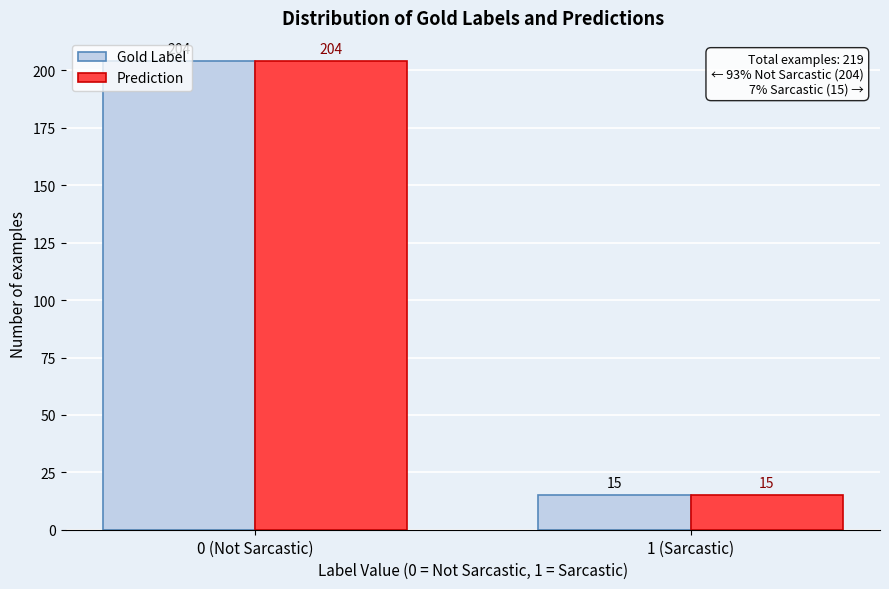

Reading left to right, list all the values displayed in this chart.

Gold Label: 204	15
Prediction: 204	15